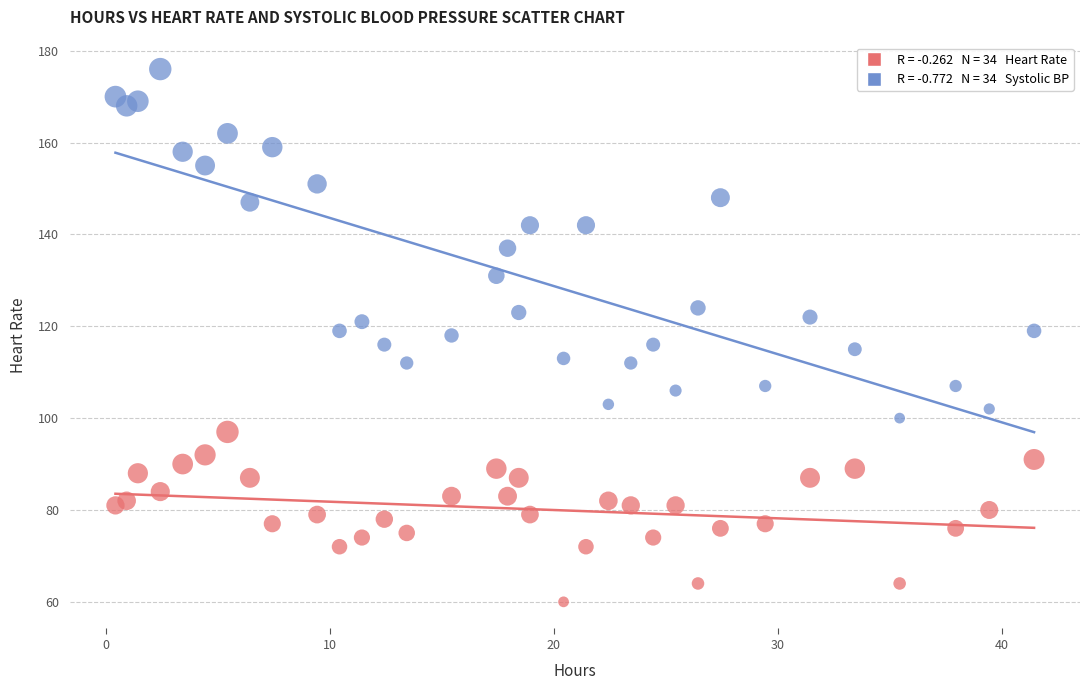

Across all data points, what is the range of Y values (max minus min)?

116